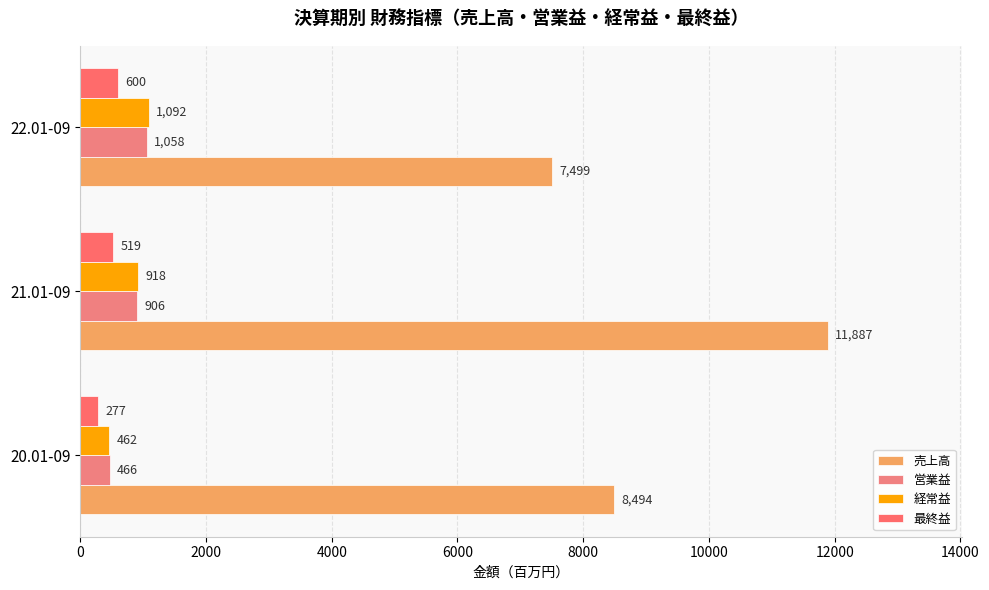

How many series are shown in this chart?

4